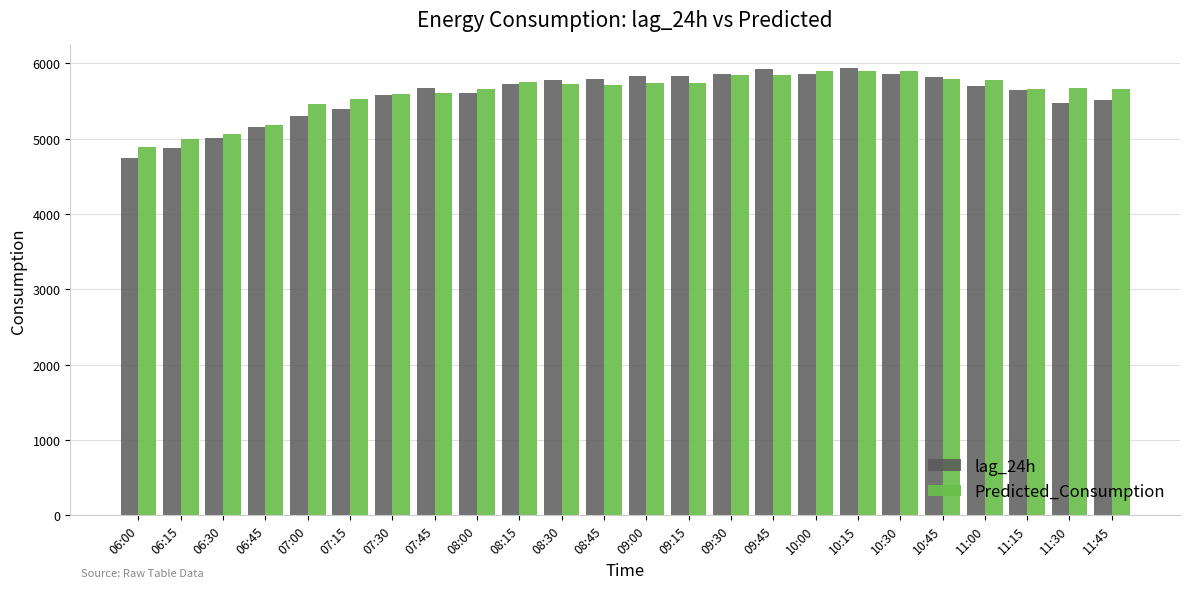

Which category has the lowest value across all series?

06:00